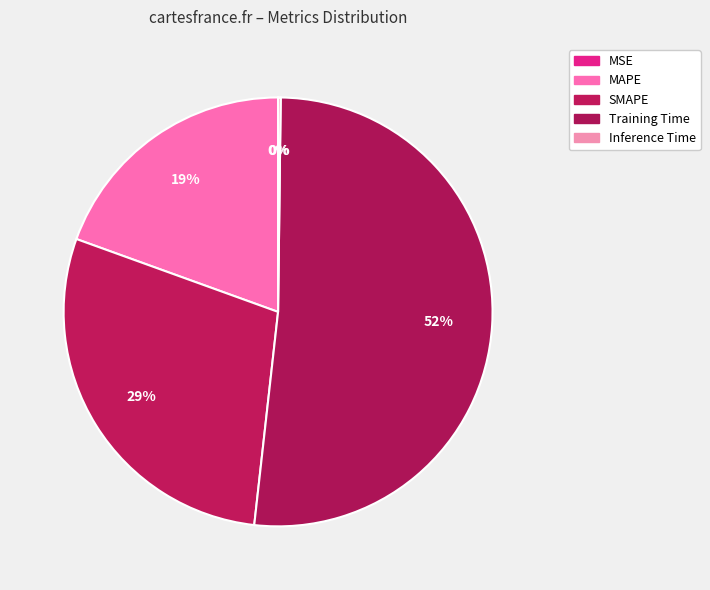

Combined, do Training Time and Inference Time account for over 50%?

Yes